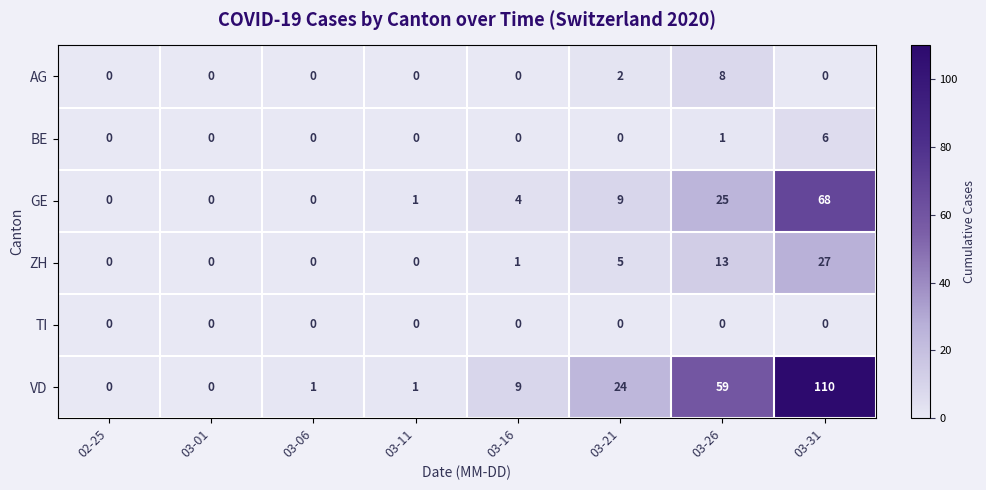

What is the greatest value displayed?

110